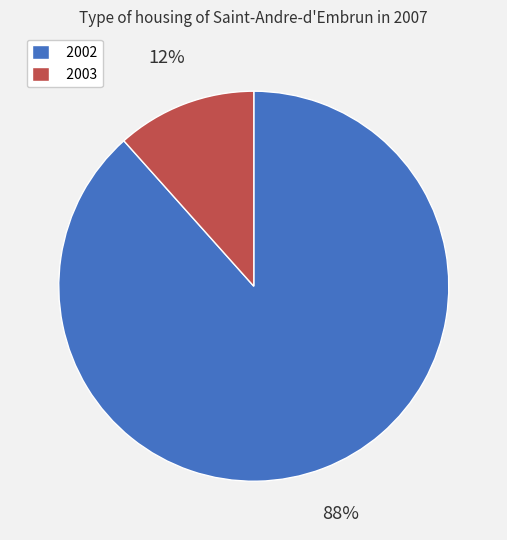

Is the sum of 2003 and 2002 greater than half?

Yes